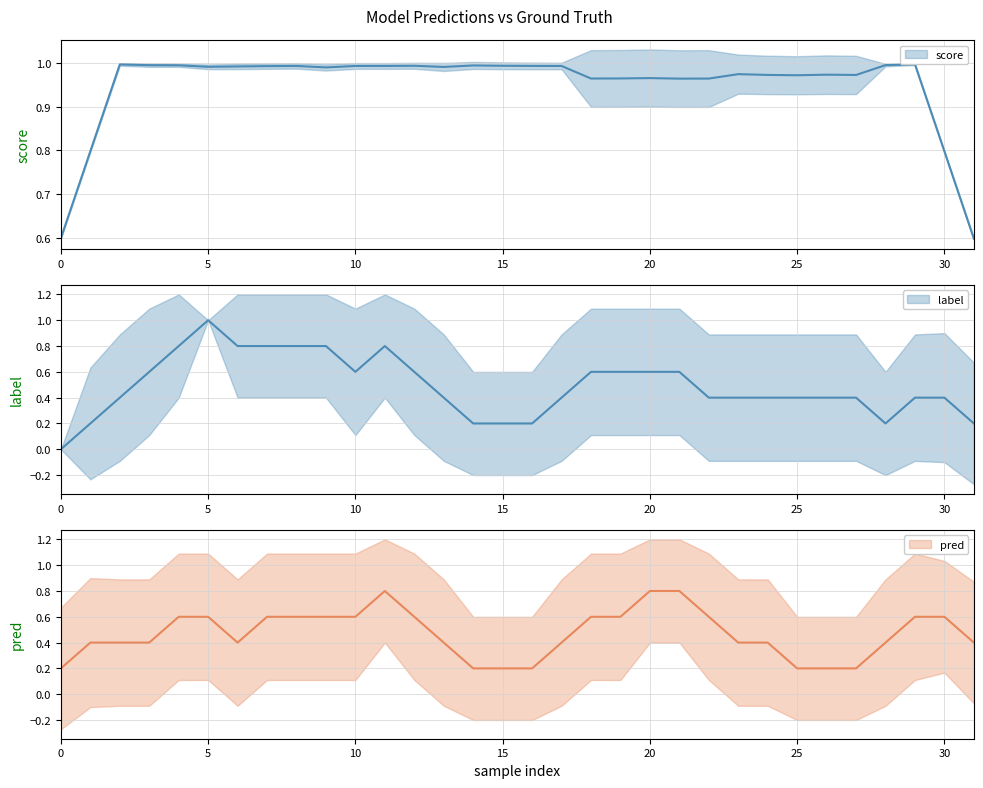

Which series has the largest range (max minus min)?

label